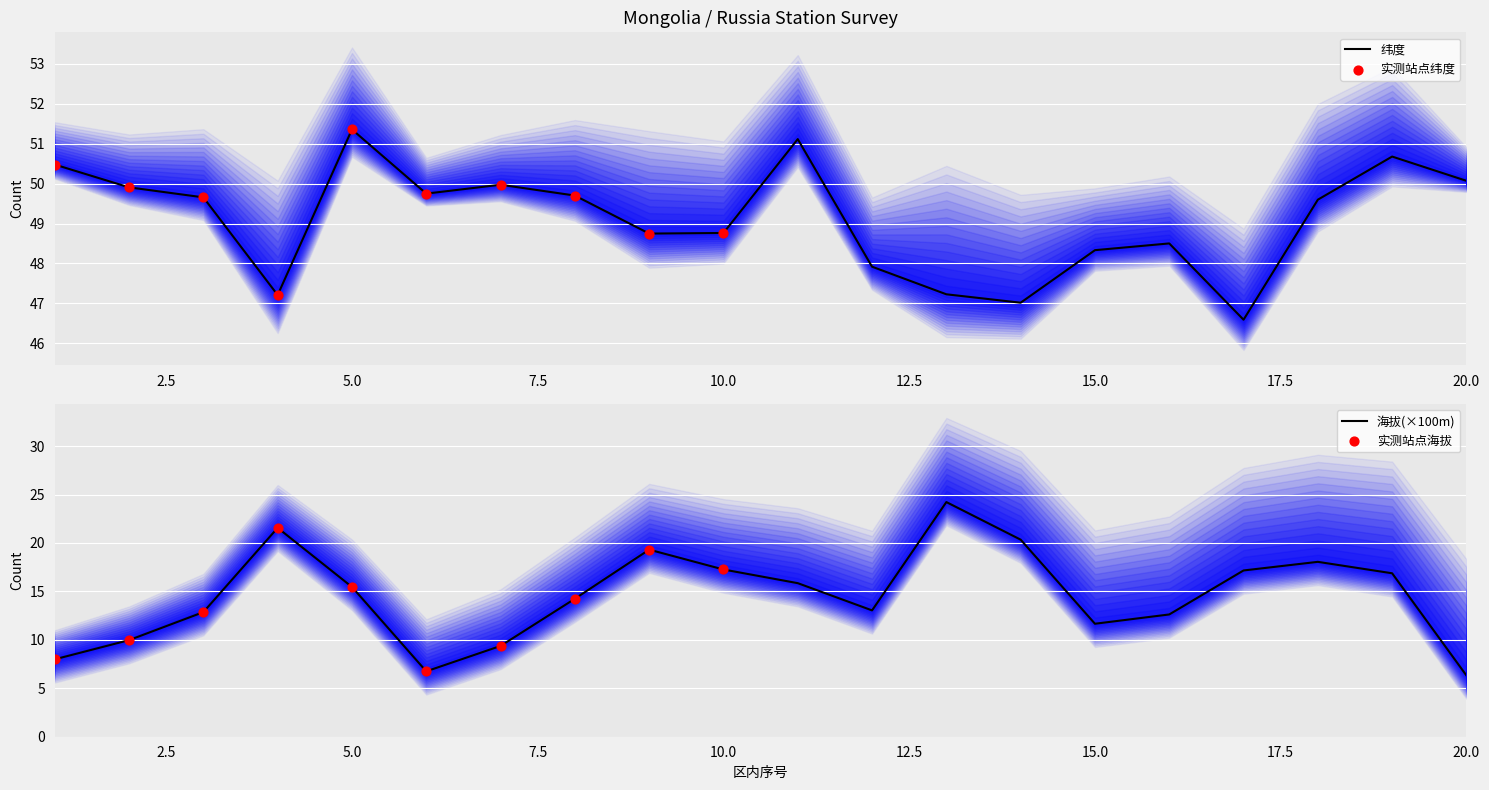

Which series reaches the minimum Y coordinate?

海拔(m)